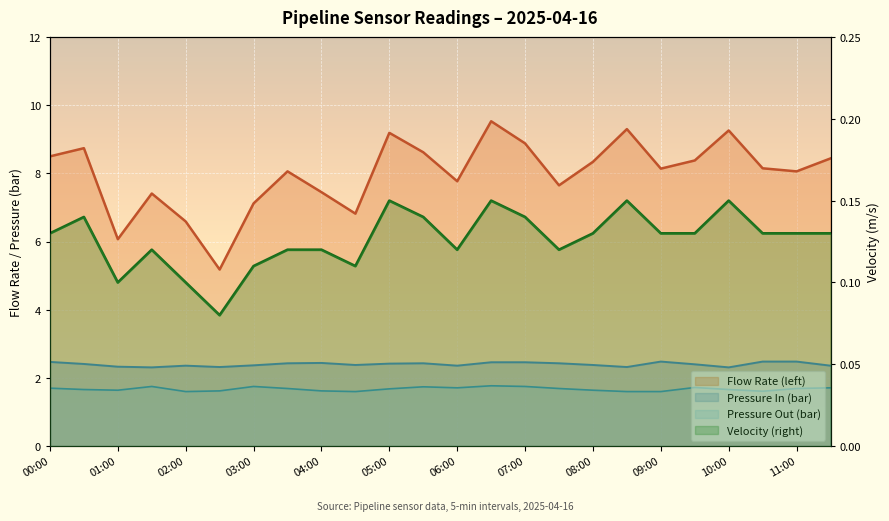

What is the sum of all Velocity values?

3.0